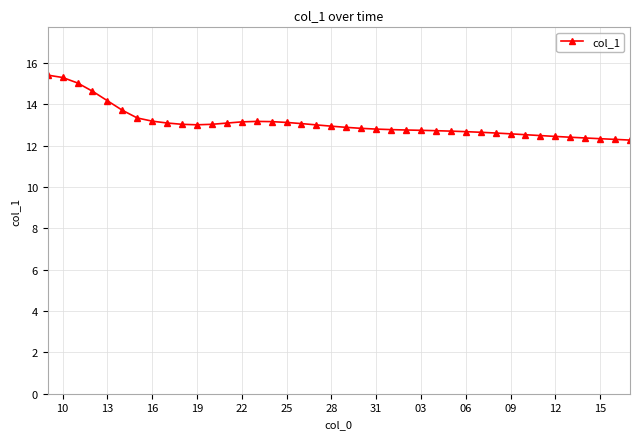

What is the greatest value displayed?

15.4